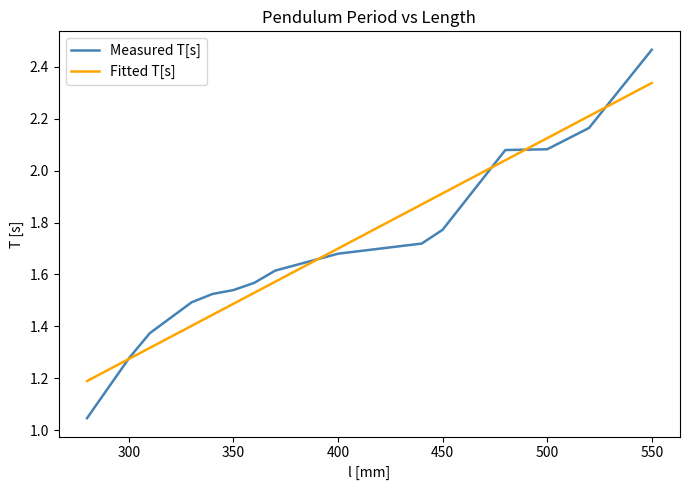

Which series has the largest range (max minus min)?

Measured T[s]